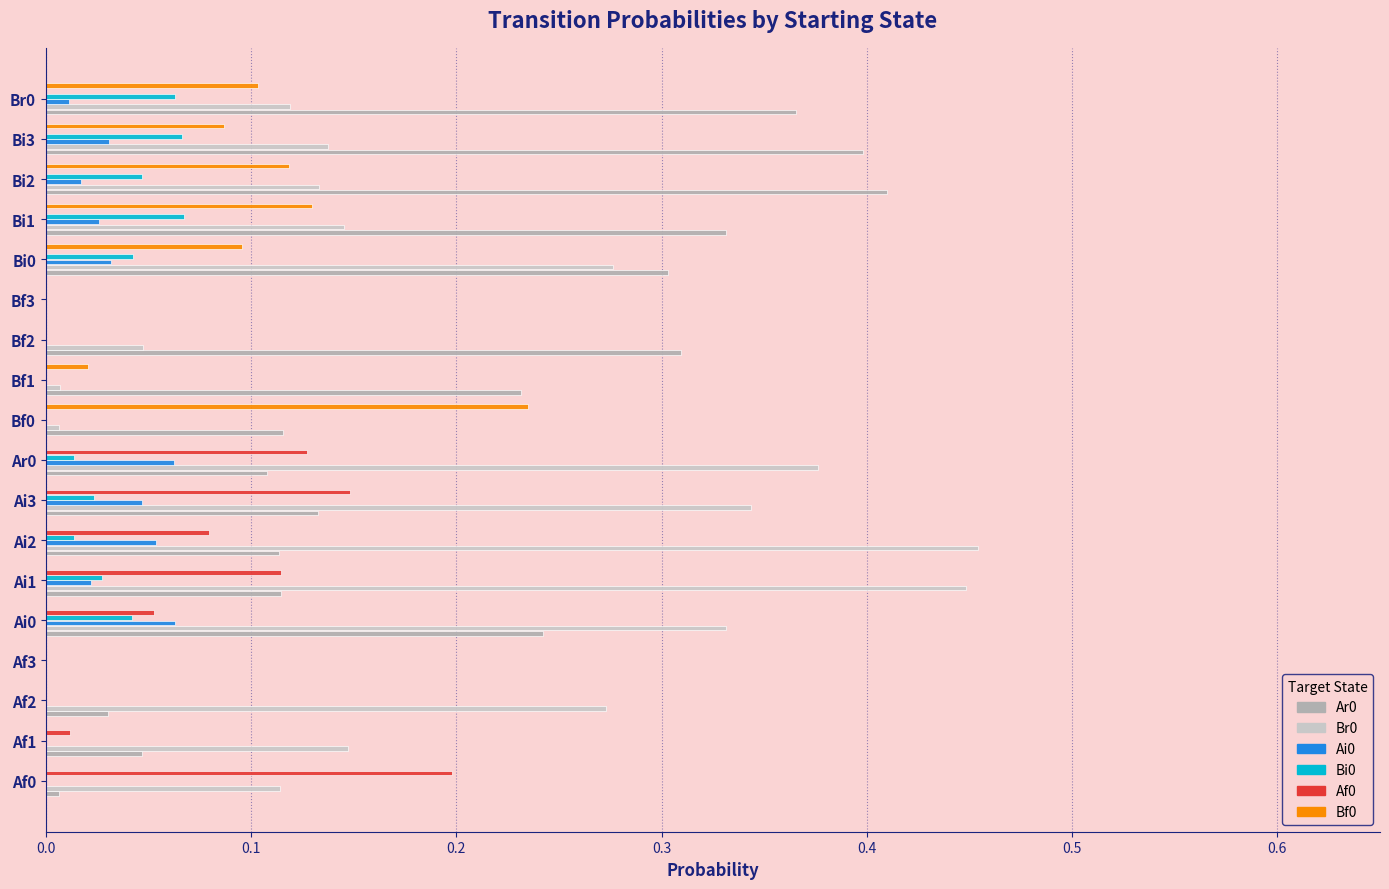

What is the total value across all series at Ai0?

0.7